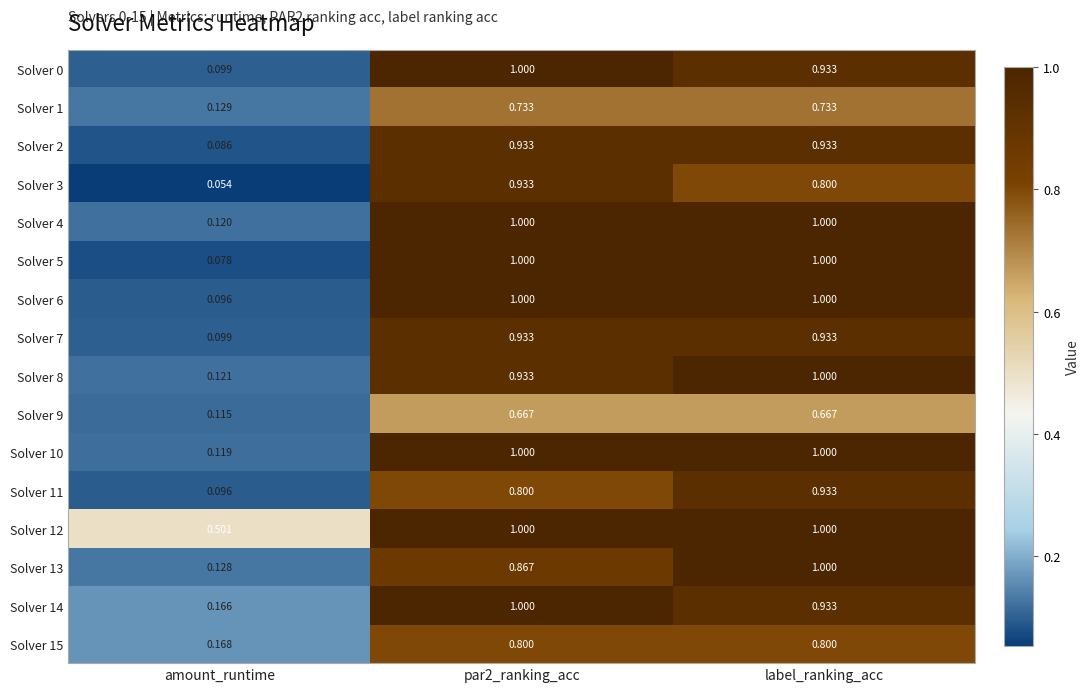

Which label corresponds to the smallest value in the chart?

amount_runtime